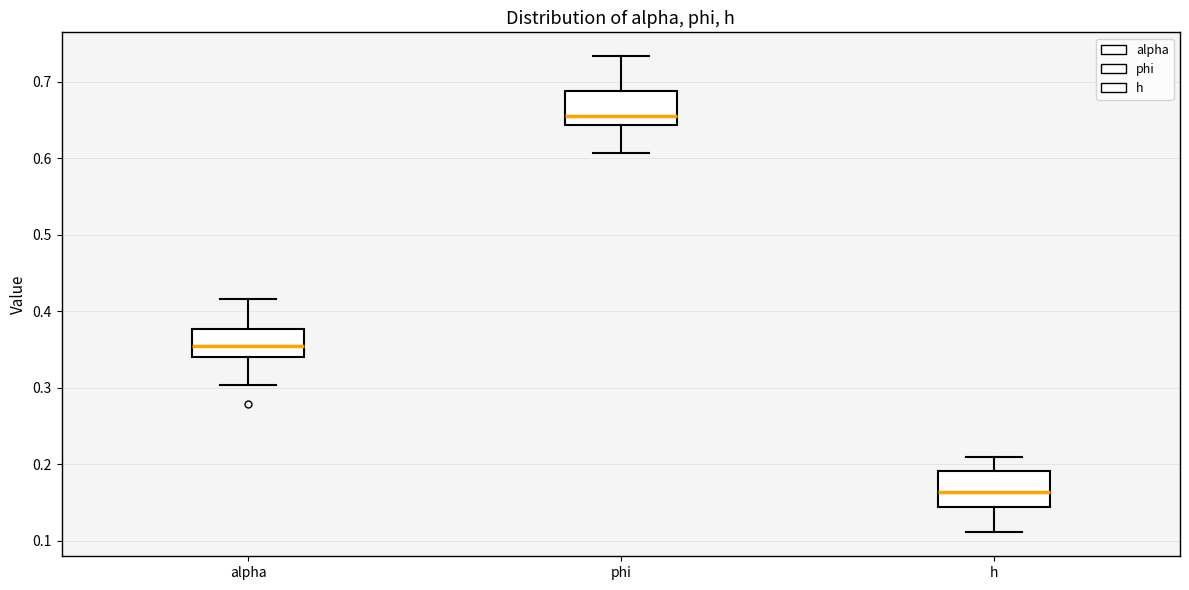

Where is the upper edge of the box for h on the y-axis? The values are not printed on the chart, so give them approximately, as read against the axis.

0.19